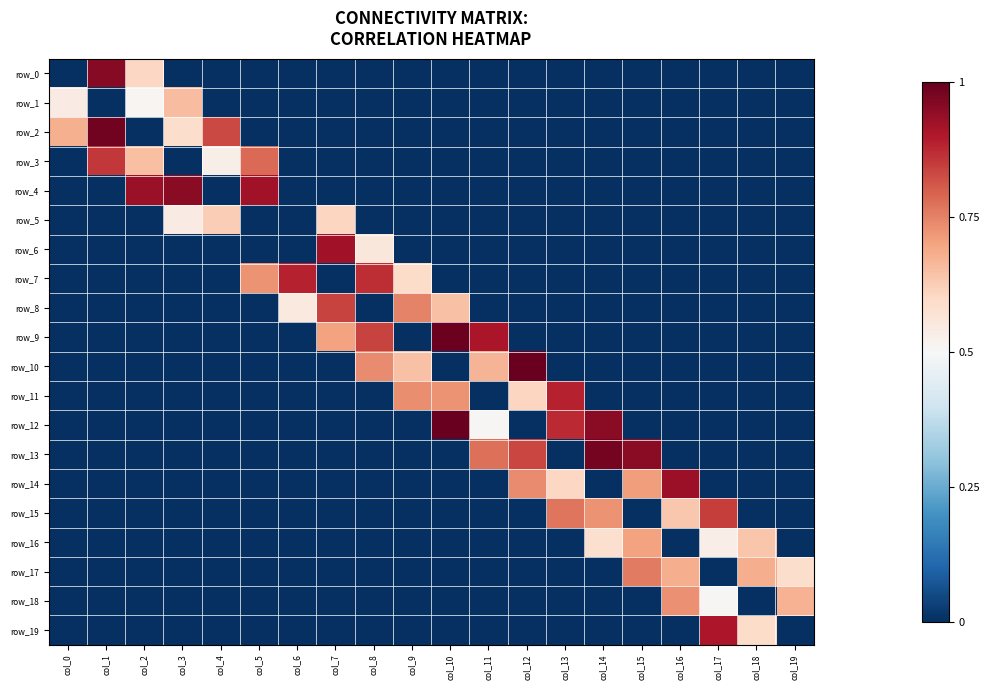

How many positive values does the row_4 series have?

3